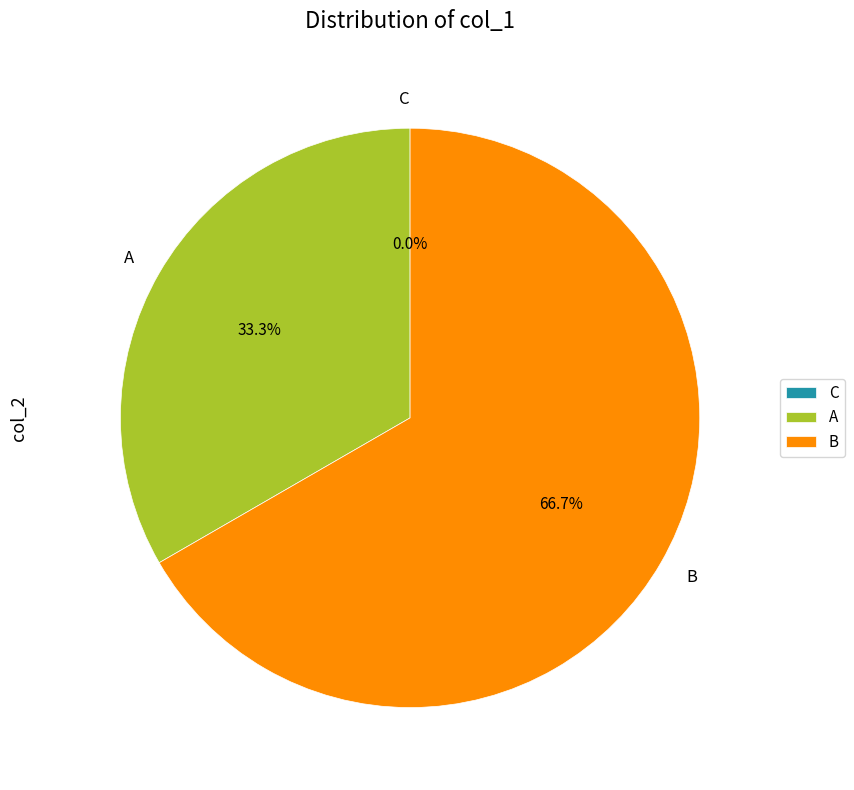

What is the change in value from C to B?

+2